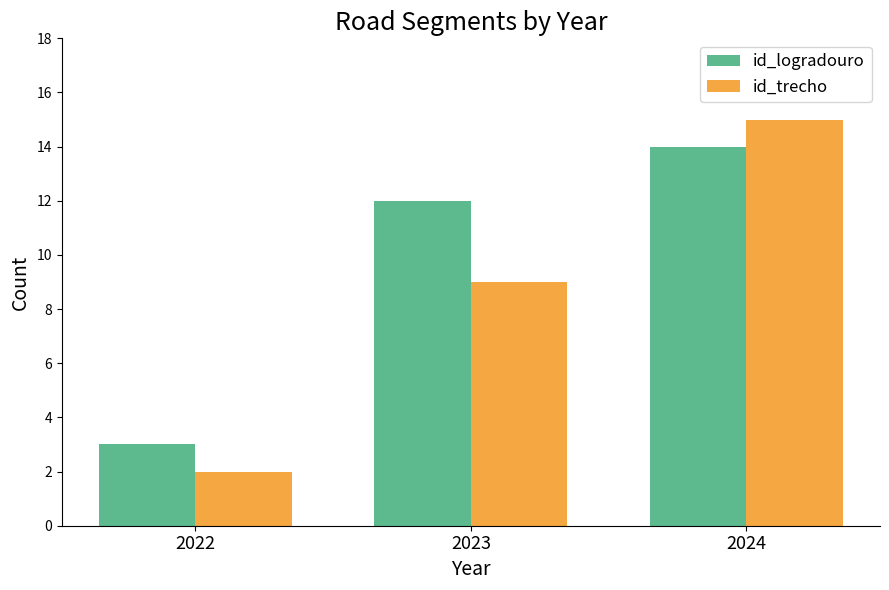

Reading left to right, transcribe all the data shown in this chart.

id_logradouro: 2022=3	2023=12	2024=14
id_trecho: 2022=2	2023=9	2024=15